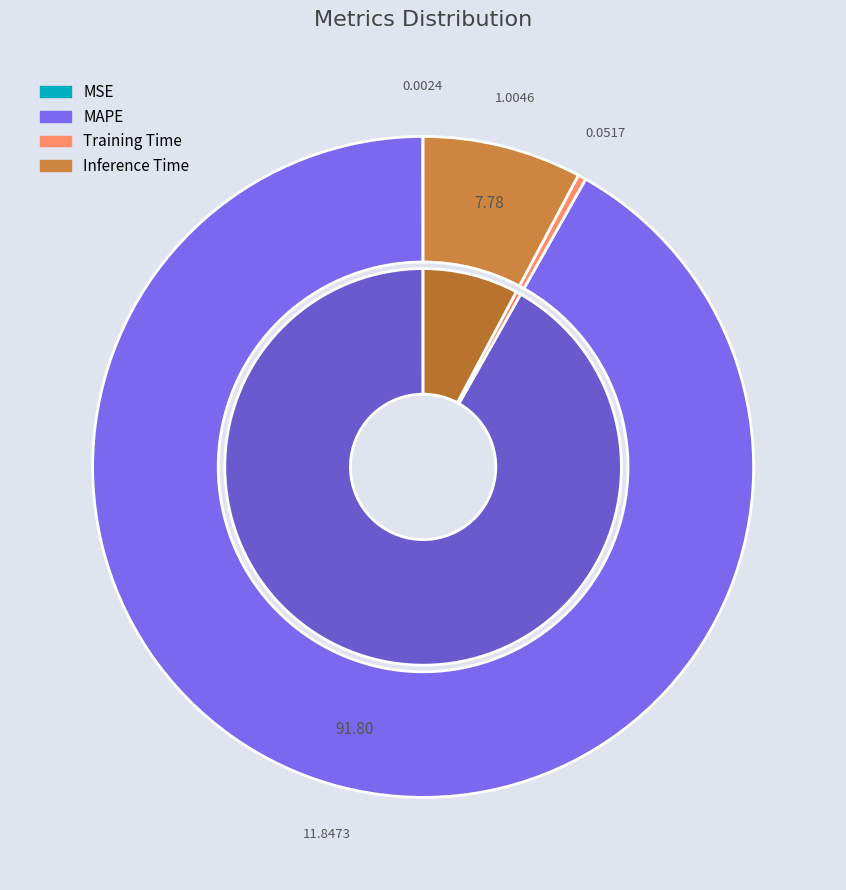

What percentage is the MAPE slice, to the nearest percent?

92%